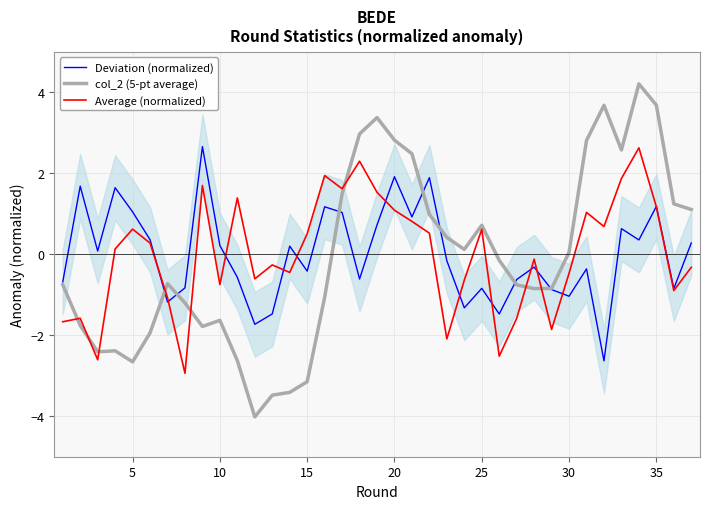

What are all the series names shown in the legend?

Deviation (normalized), col_2 (5-pt average), Average (normalized)